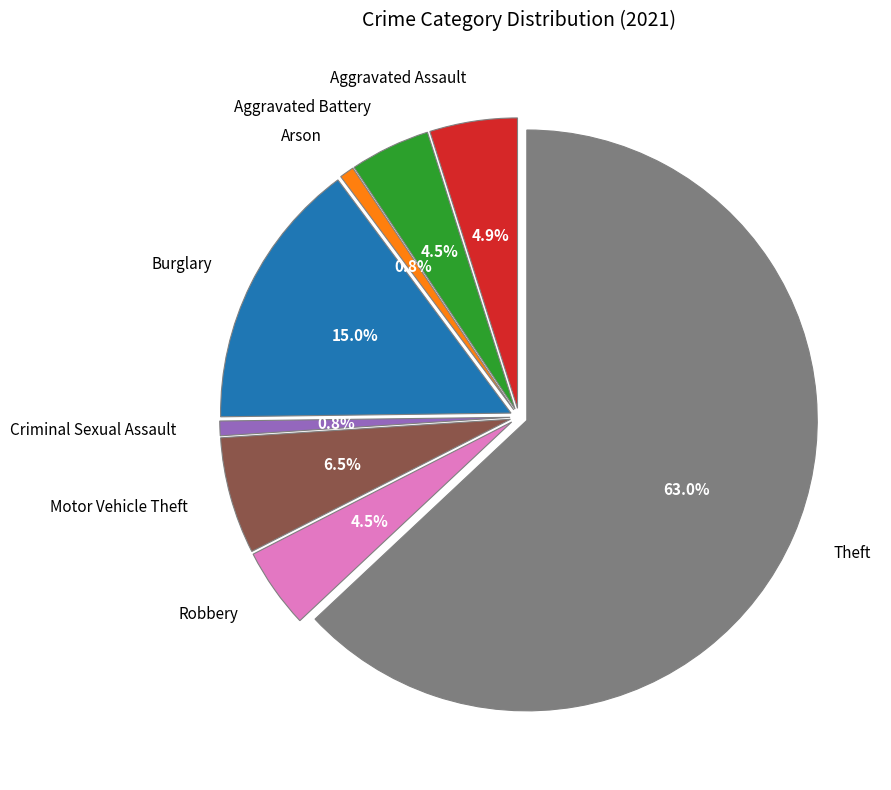

What is the smallest slice in the pie chart?

Arson